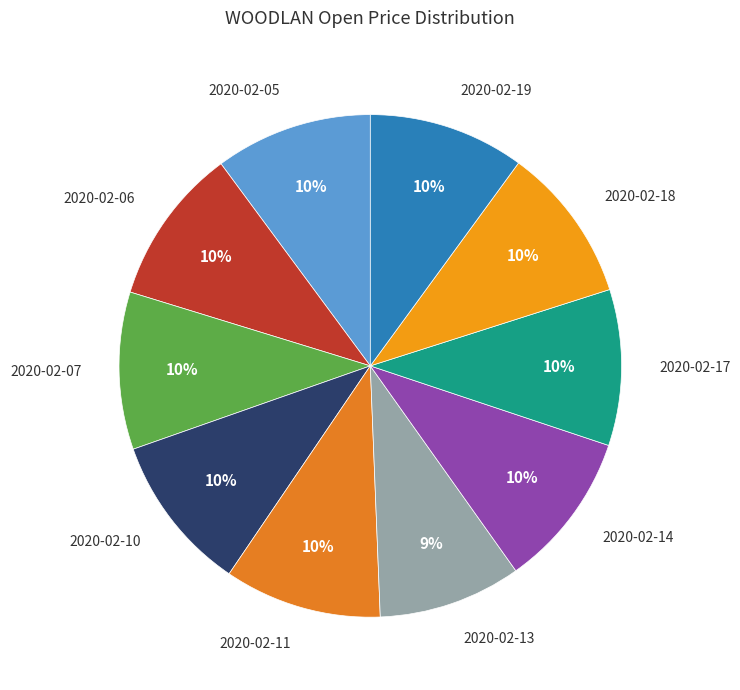

To the nearest percent, what is the average slice percentage?

10%